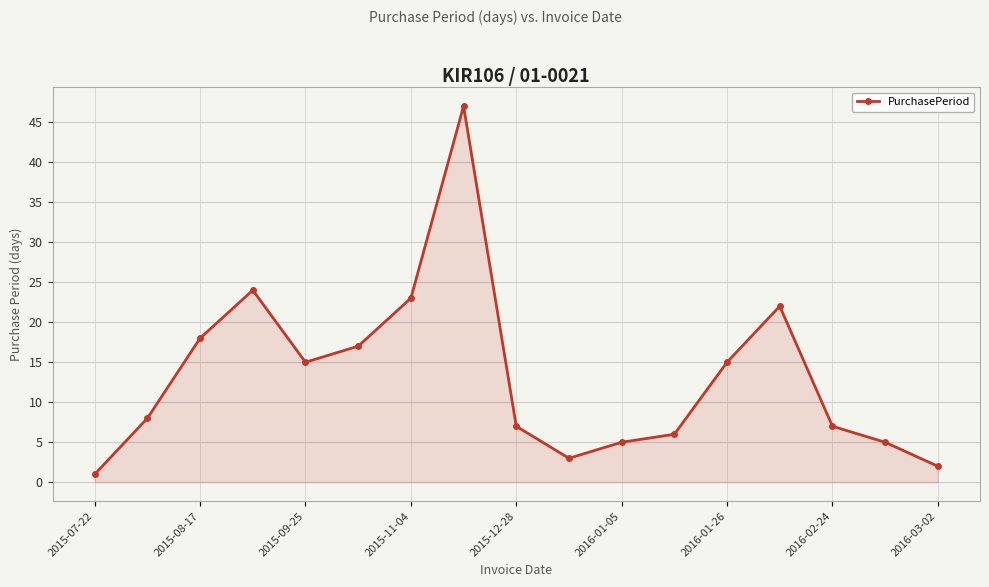

What is the maximum value shown in the chart?

47